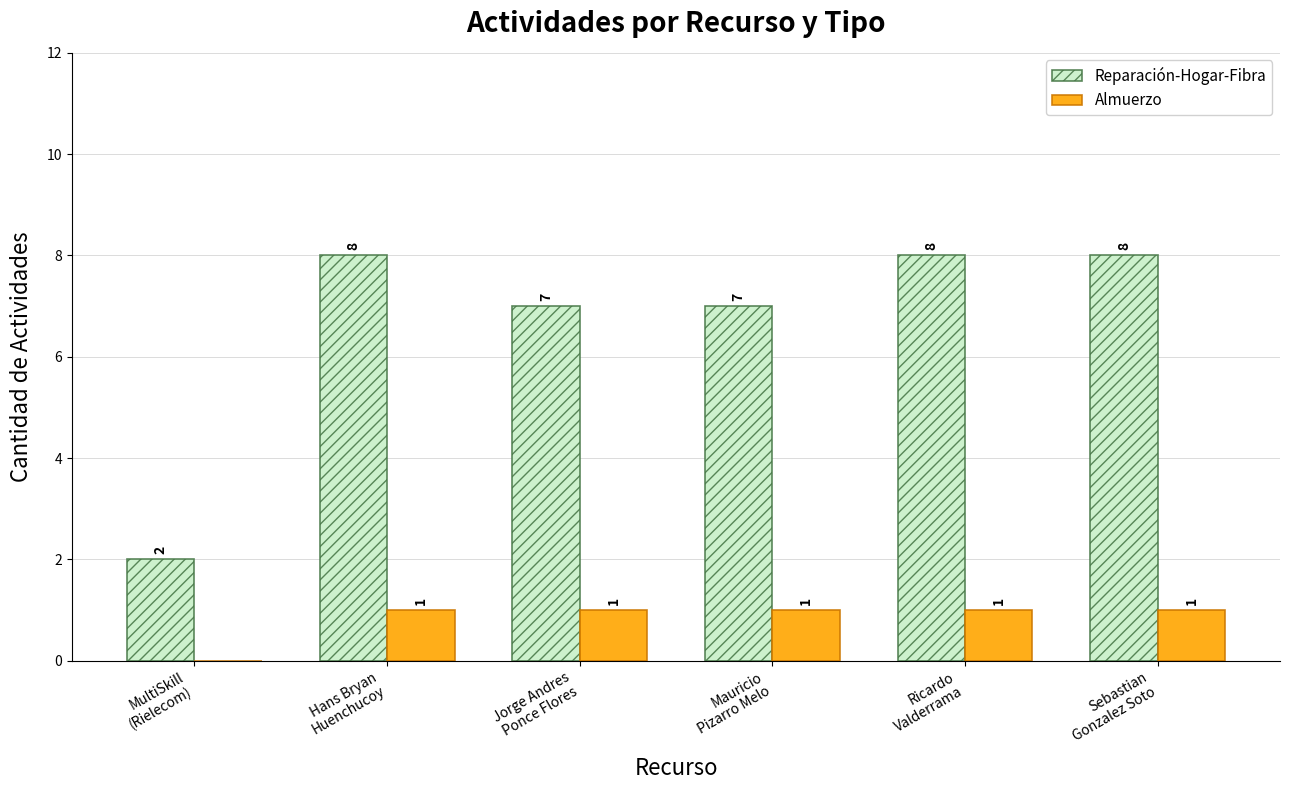

How many Almuerzo values are between 1 and 2?

5